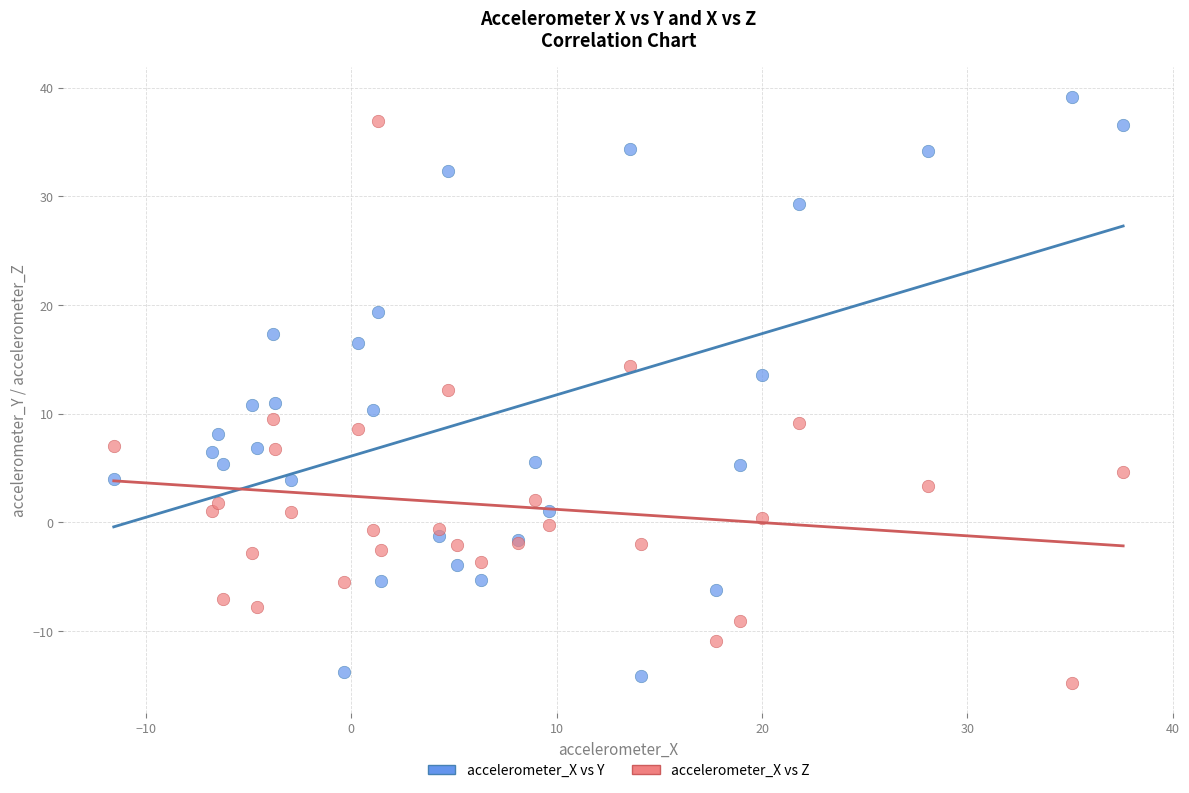

What is the X range (max minus min) for the scatter plot?

49.1